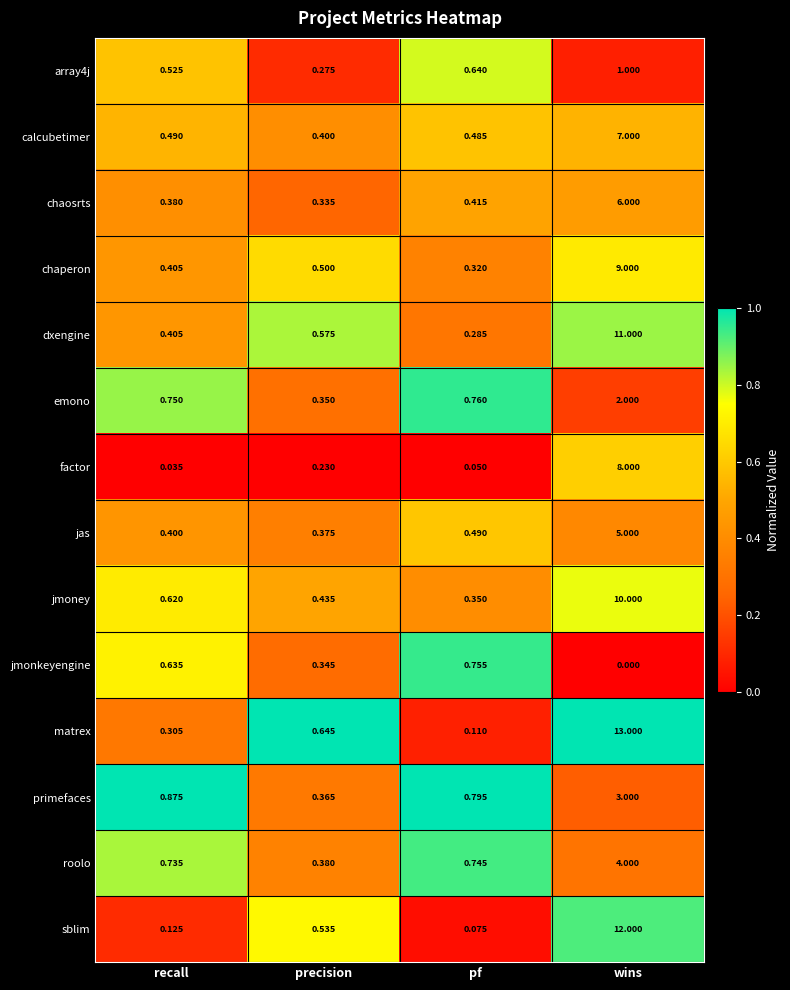

At which label does chaperon reach its minimum?

pf